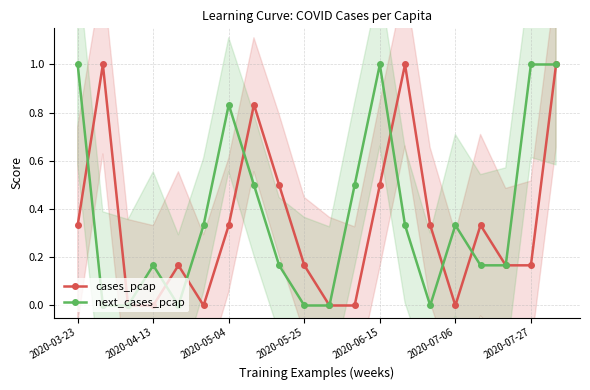

True or false: cases_pcap and next_cases_pcap cross at least once.

True